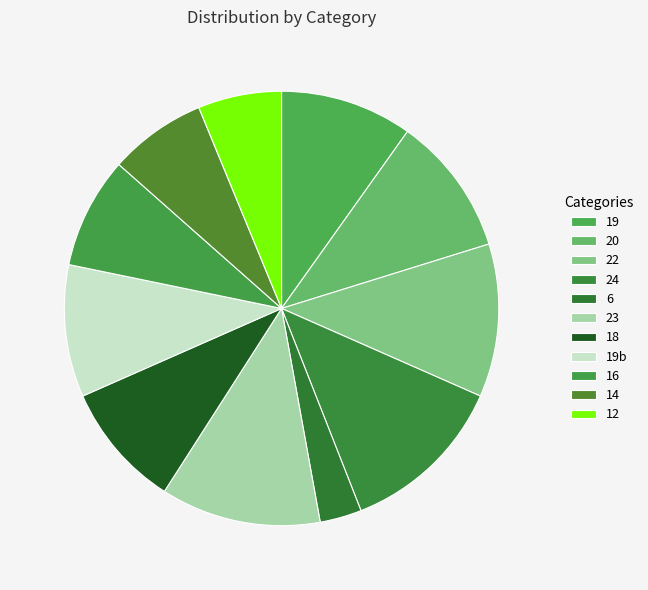

How many segments does this pie chart have?

11